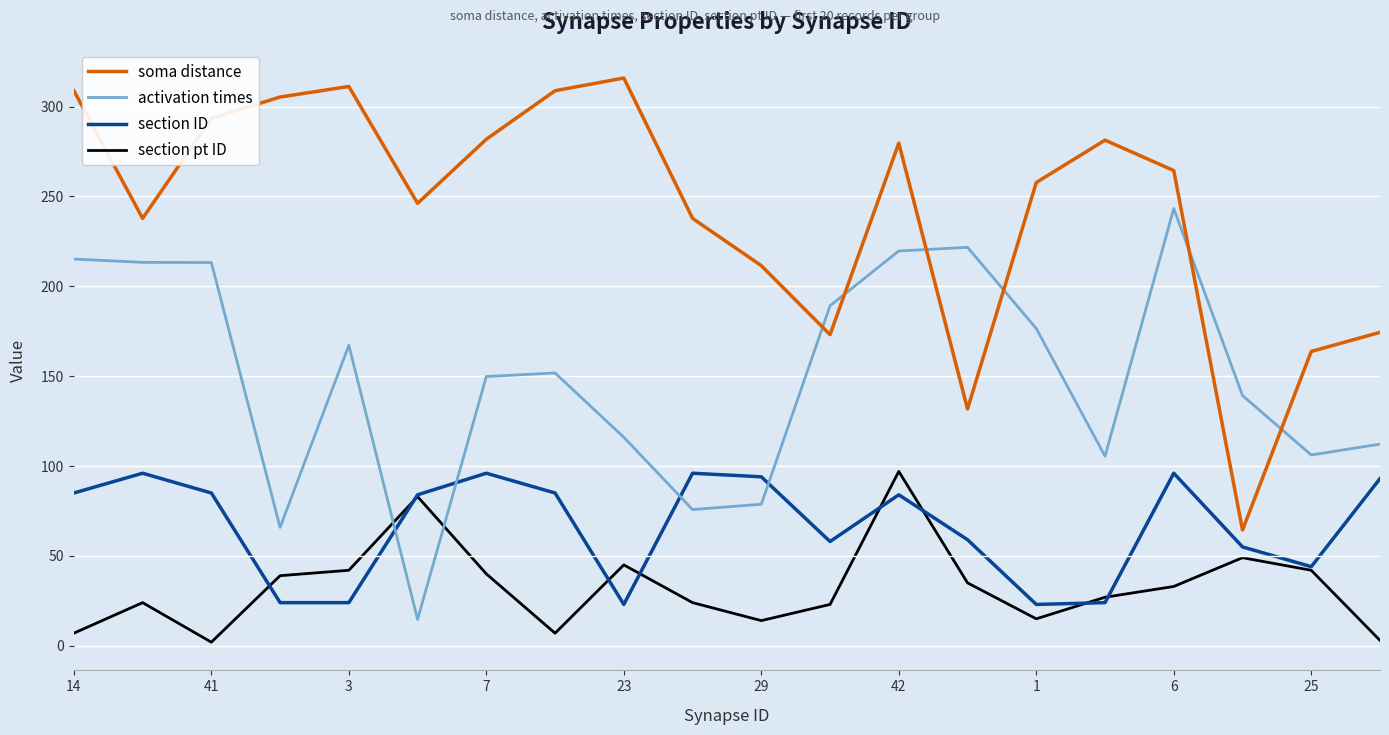

What is the difference between the second highest and second lowest values in the section pt ID series?

80.0